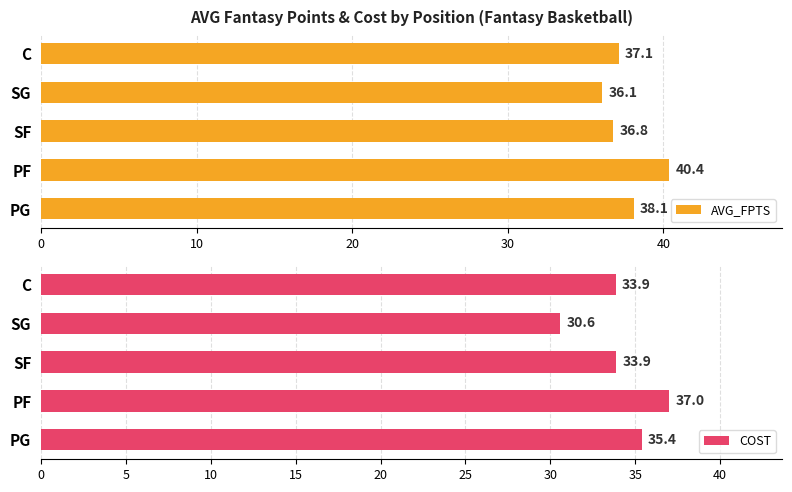

What is the minimum value for COST?

30.6